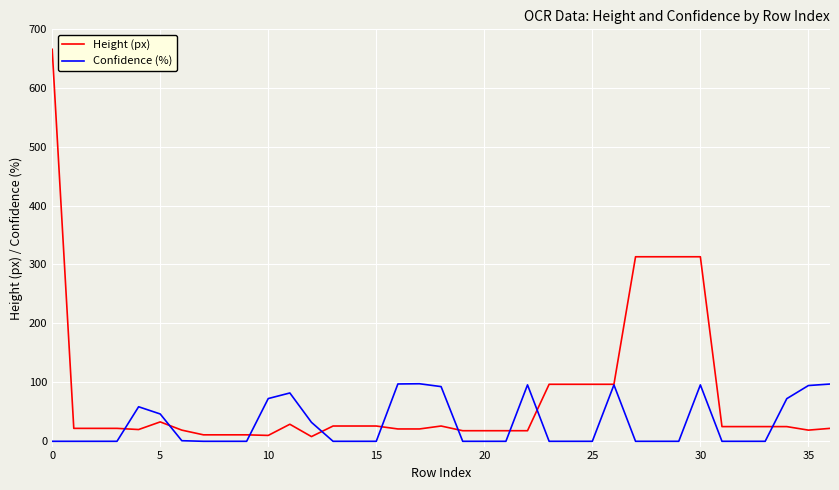

What is the maximum value shown in the chart?

666.0